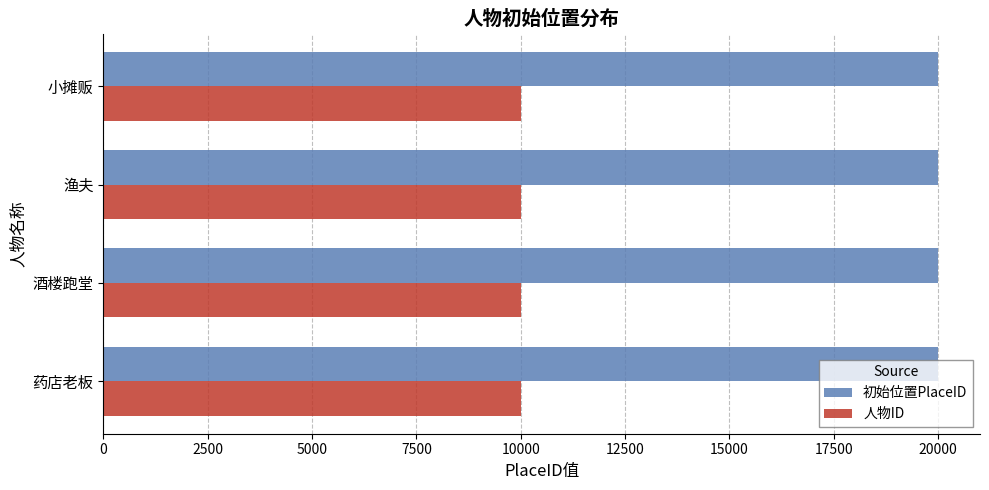

What is the difference between the highest and lowest values at 渔夫?

10001